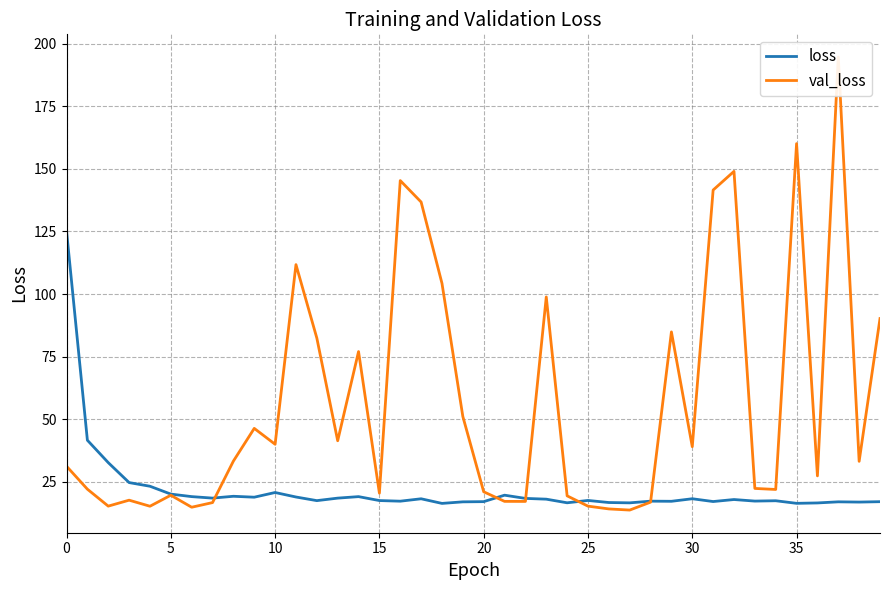

At how many categories does at least one series exceed 155?

2